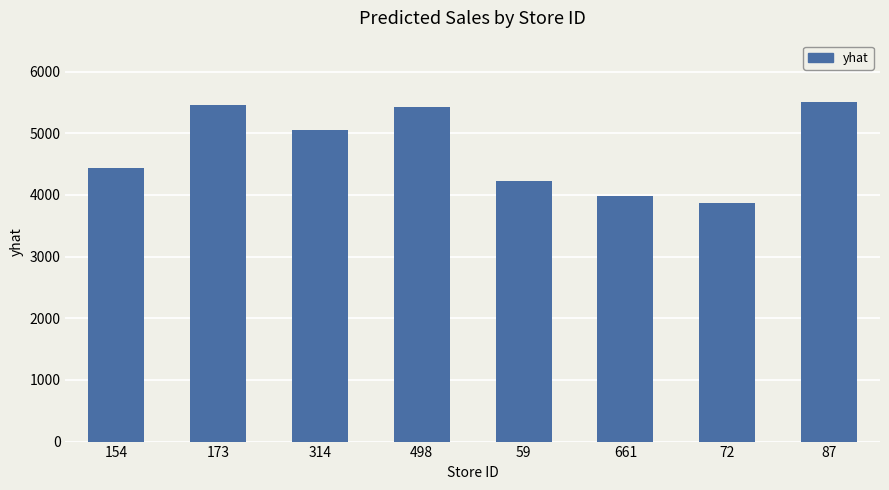

How many data points are above 5056?

4